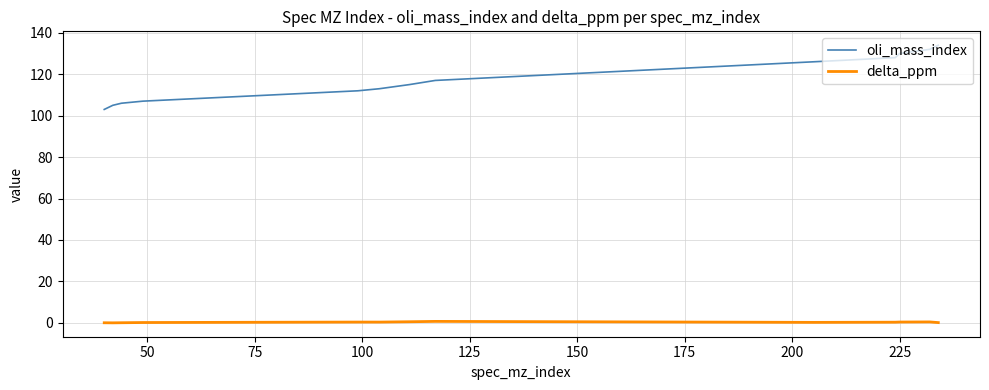

Rank the series by their maximum value, from highest to lowest.

oli_mass_index, delta_ppm